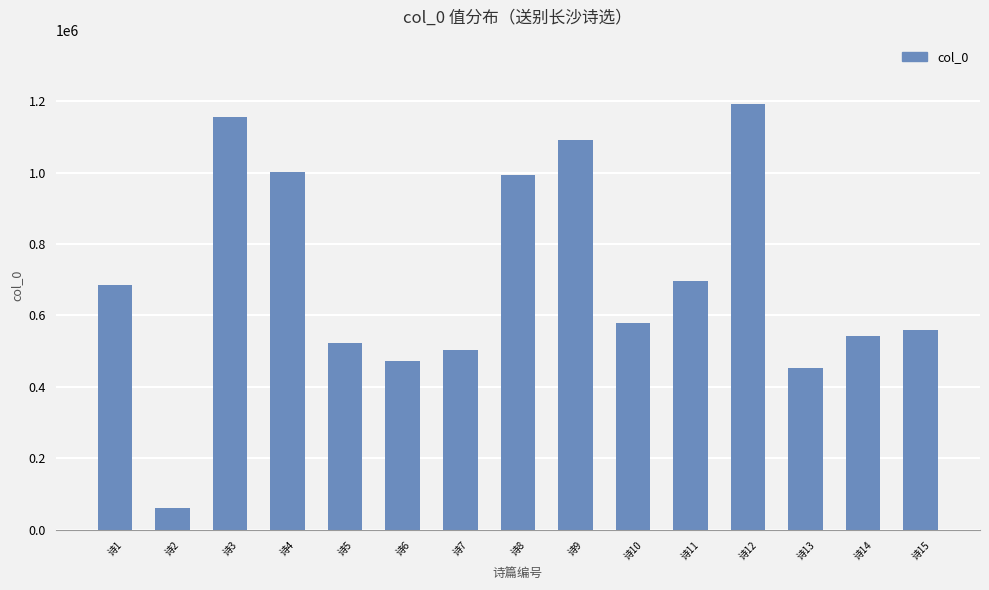

At which label does the data first exceed 579006?

诗1